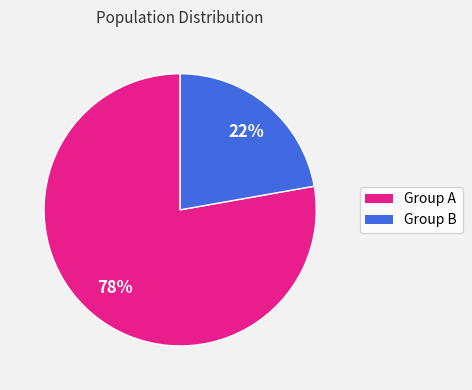

How many segments does this pie chart have?

2